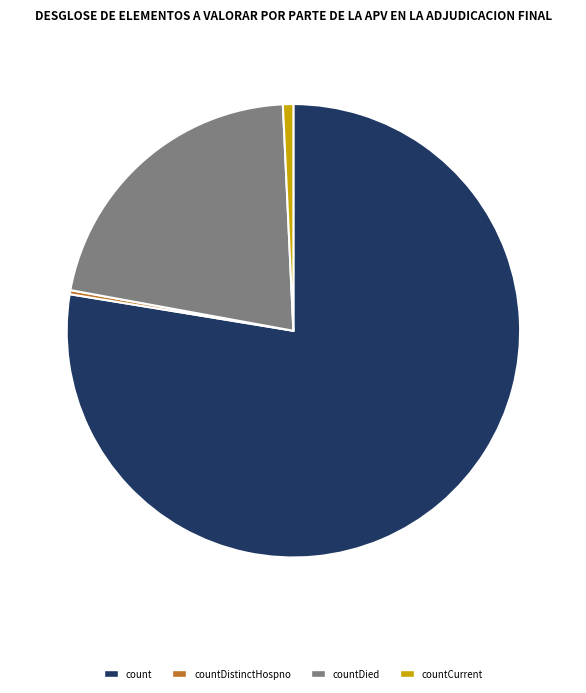

Count the number of slices in the pie.

4